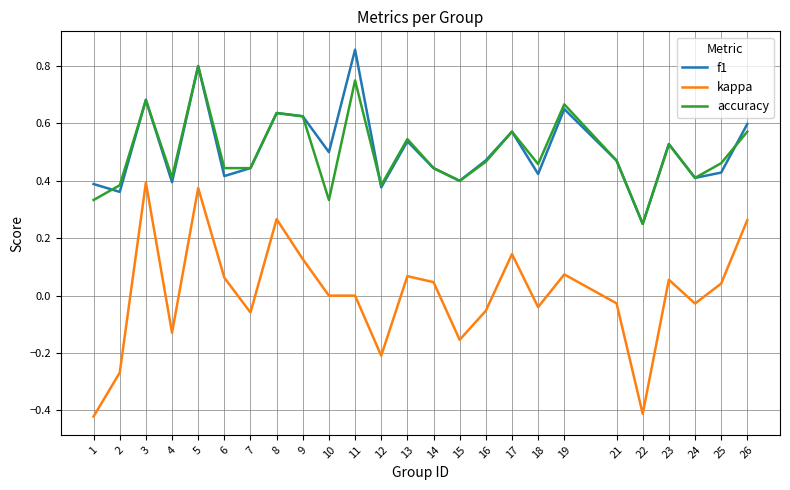

Is it true that f1 equals 1.4 at 5?

False